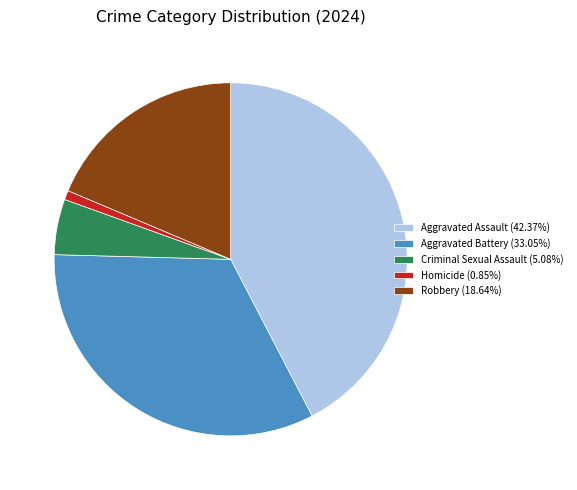

What is the largest slice in the pie chart?

Aggravated Assault